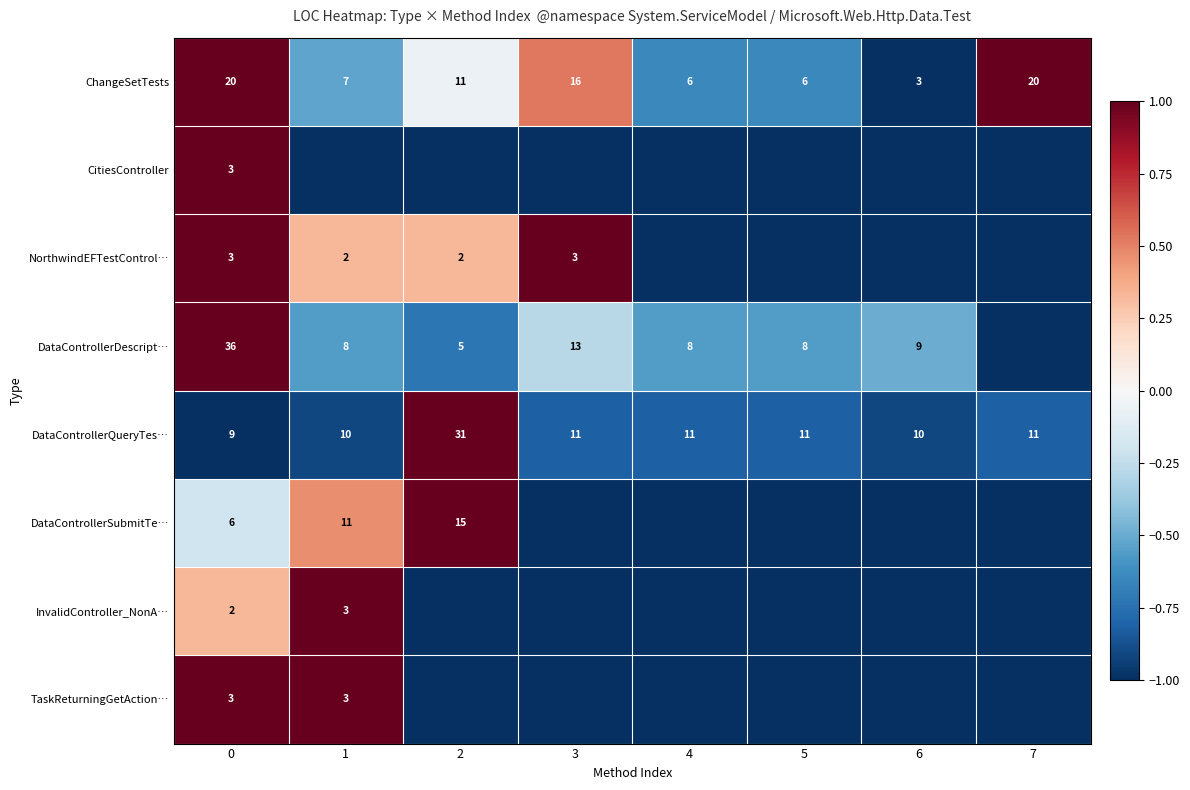

How many data points does each series have?

8